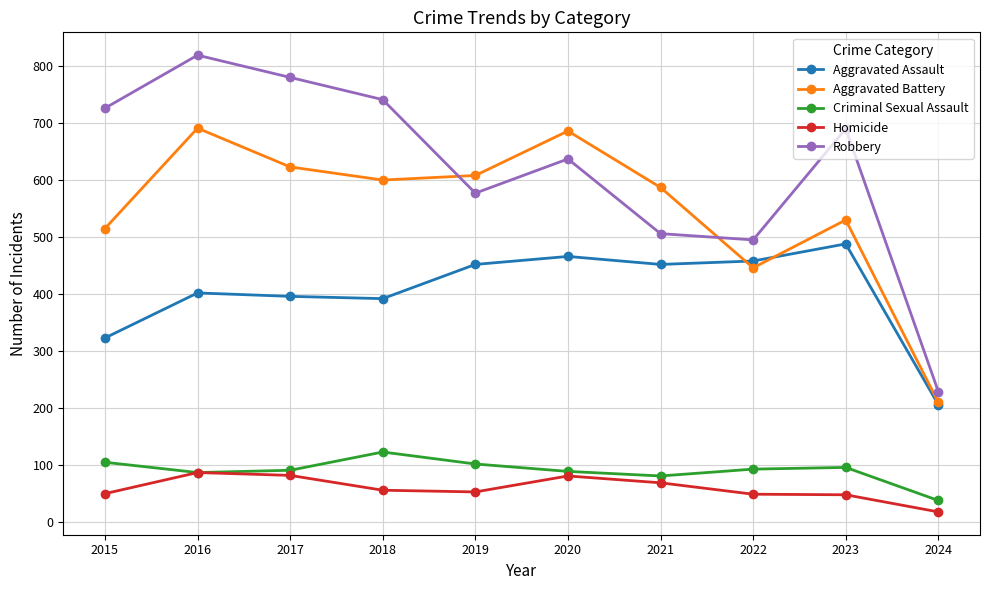

Which label corresponds to the smallest value in the chart?

2024